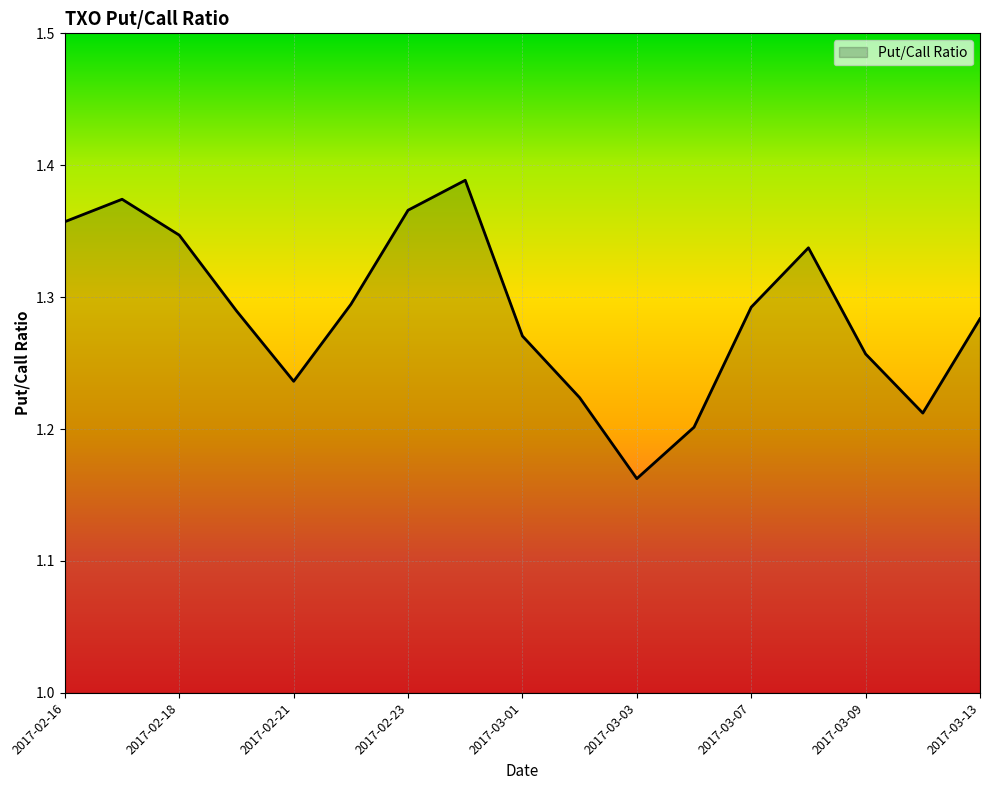

Does the chart have visible grid lines?

Yes